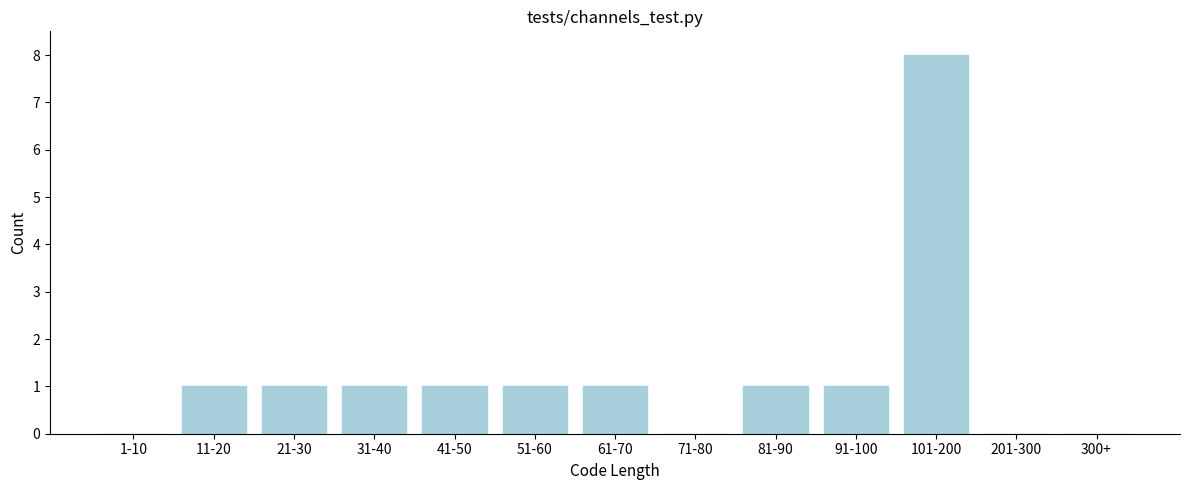

Reading left to right, transcribe all the data shown in this chart.

1-10=0	11-20=1	21-30=1	31-40=1	41-50=1	51-60=1	61-70=1	71-80=0	81-90=1	91-100=1	101-200=8	201-300=0	300+=0